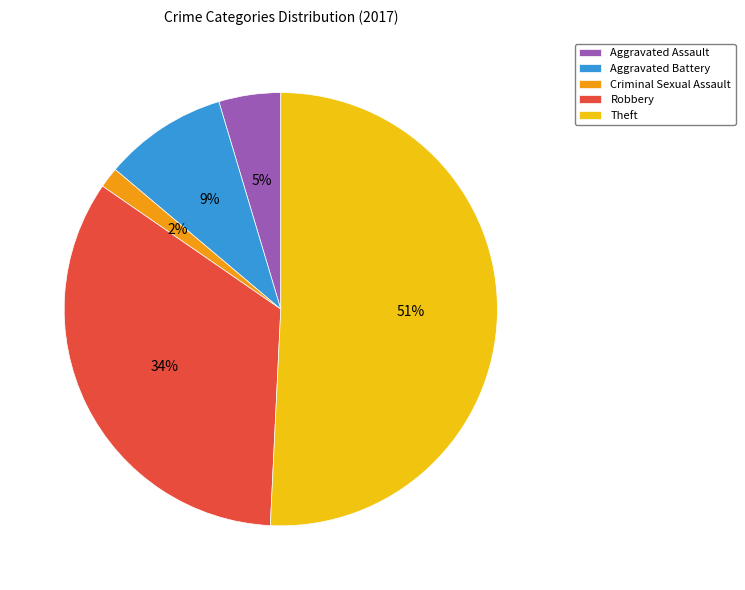

Between Criminal Sexual Assault and Robbery, which is larger?

Robbery